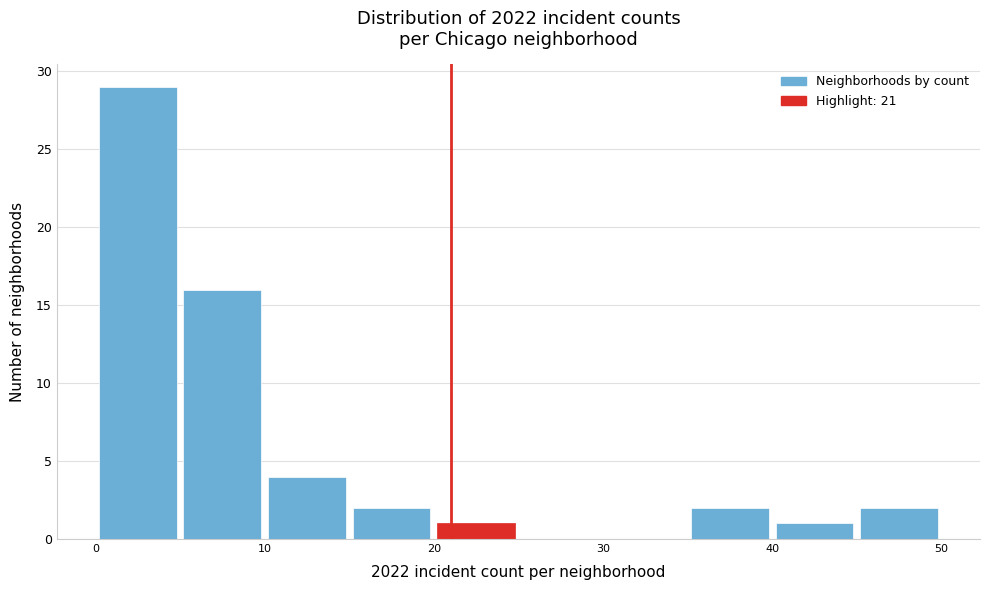

Reading left to right, list every bar in this chart as the range it spans on the x-axis followed by its height. The values are not printed on the chart, so give them approximately, as read against the axis.

0 to 5: 29
5 to 10: 16
10 to 15: 4
15 to 20: 2
20 to 25: 1
25 to 30: 0
30 to 35: 0
35 to 40: 2
40 to 45: 1
45 to 50: 2